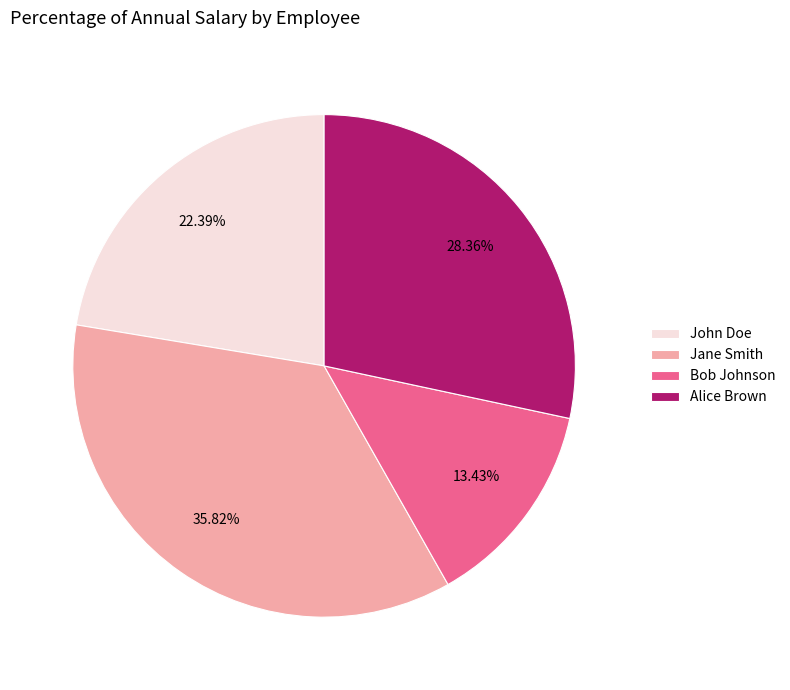

Do John Doe and Bob Johnson together represent more than half of the pie?

No